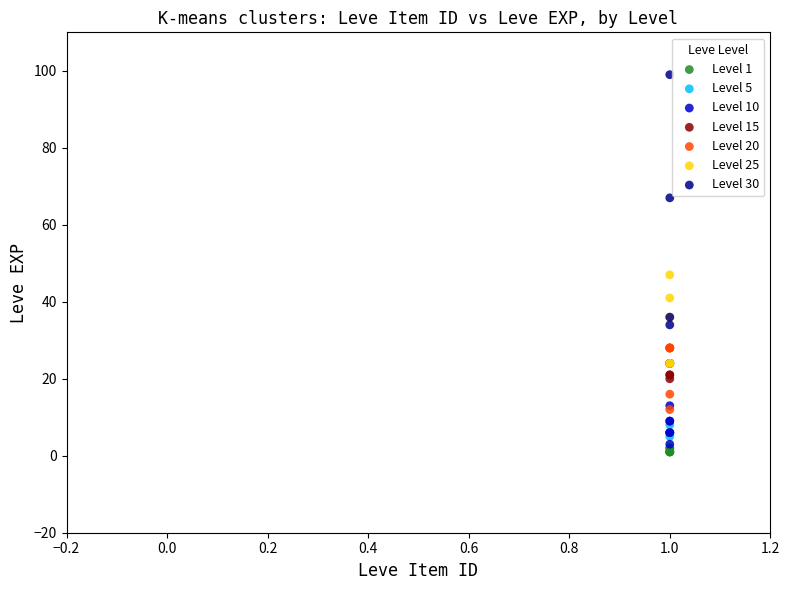

Which series has the widest spread of Y values?

Level 30